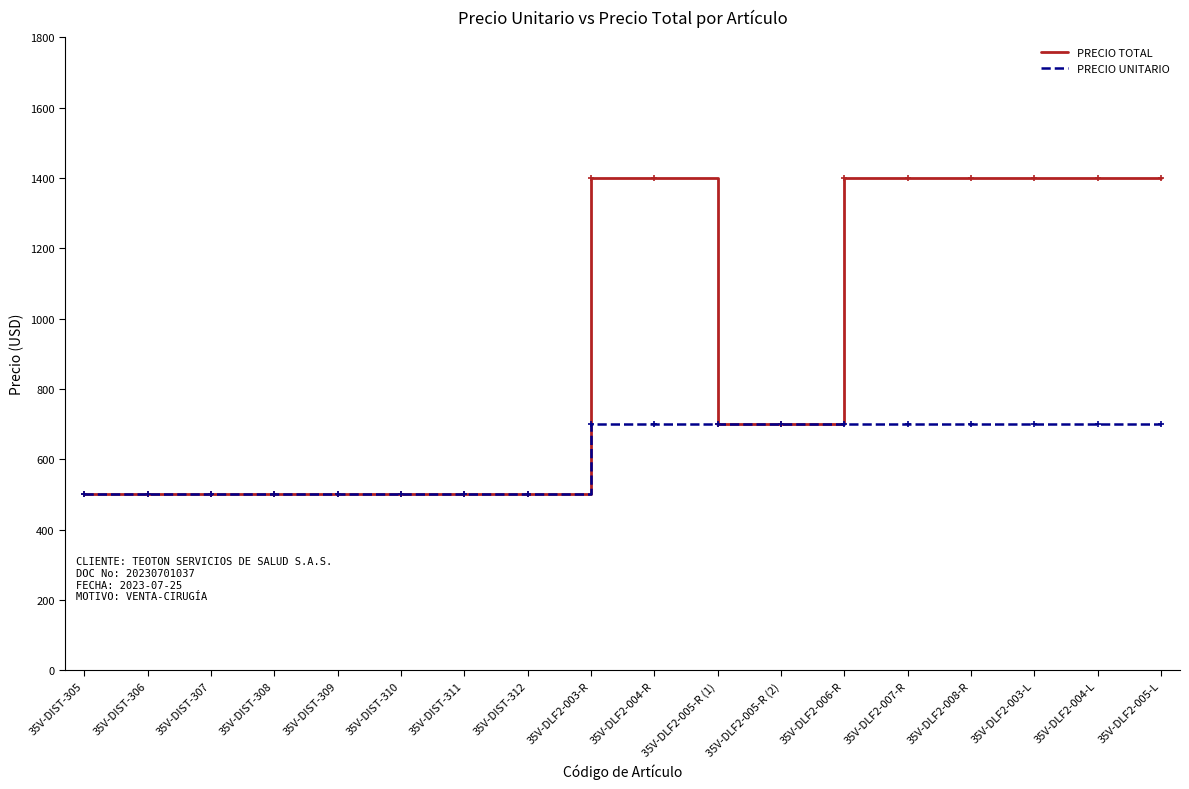

What is the maximum value shown in the chart?

1400